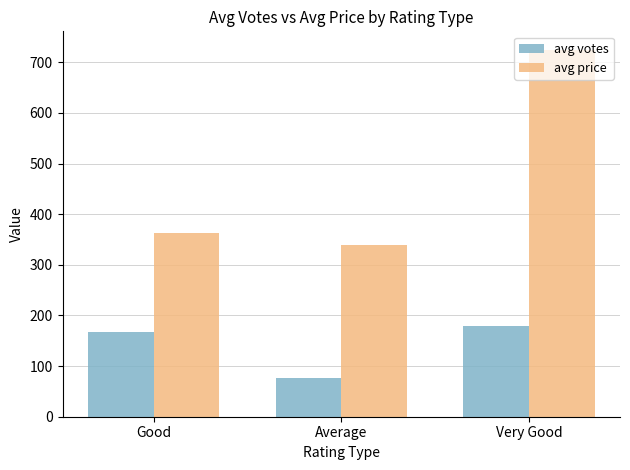

What is the difference between the highest and lowest values at Very Good?

545.5